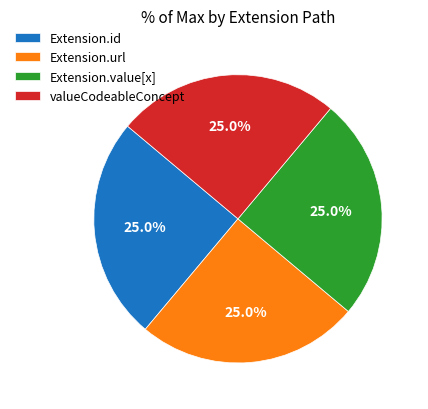

How many segments does this pie chart have?

4